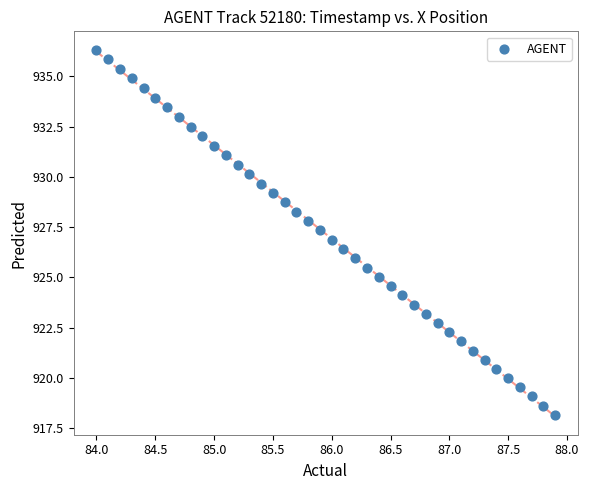

What is the range of Y values (max minus min)?

18.1